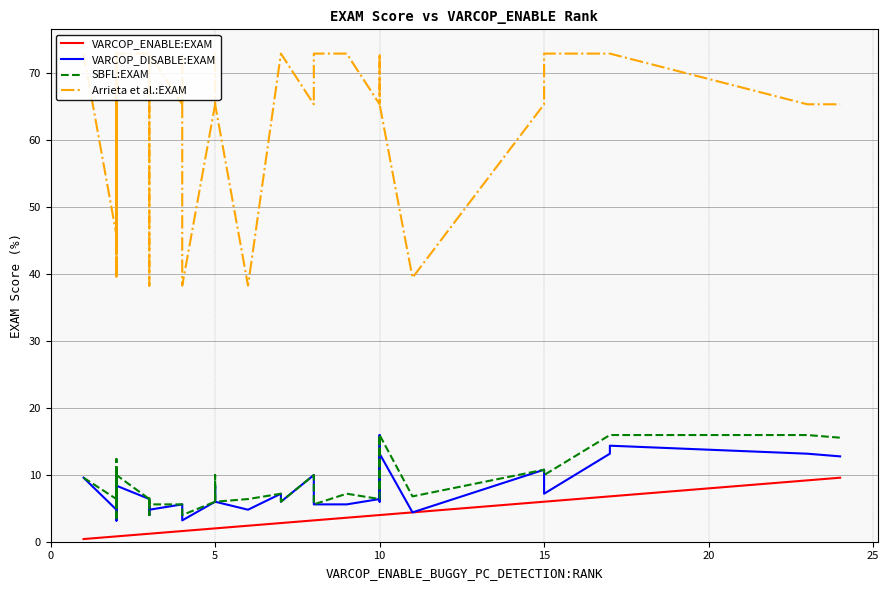

How many values in the SBFL:EXAM series exceed 6?

24